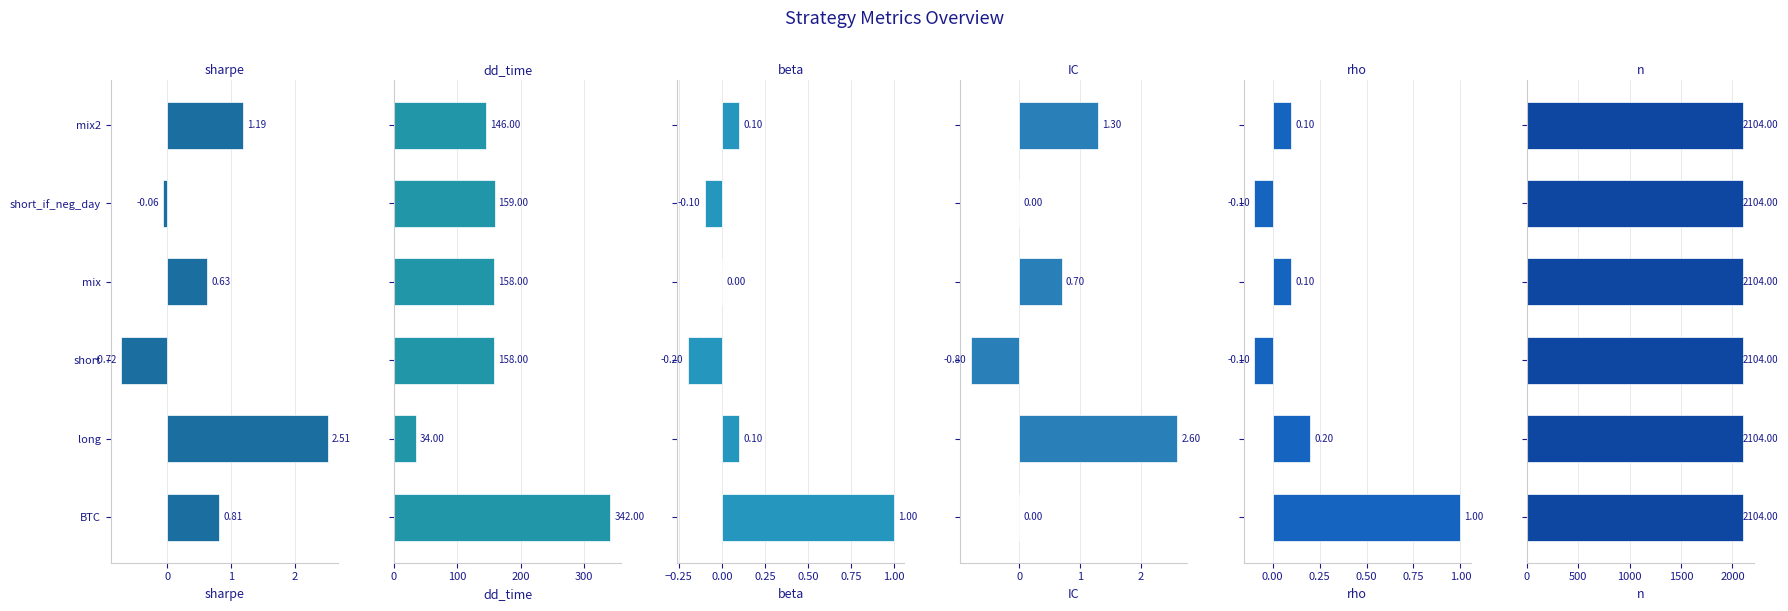

The value of rho at short_if_neg_day is -0.1. True or false?

True